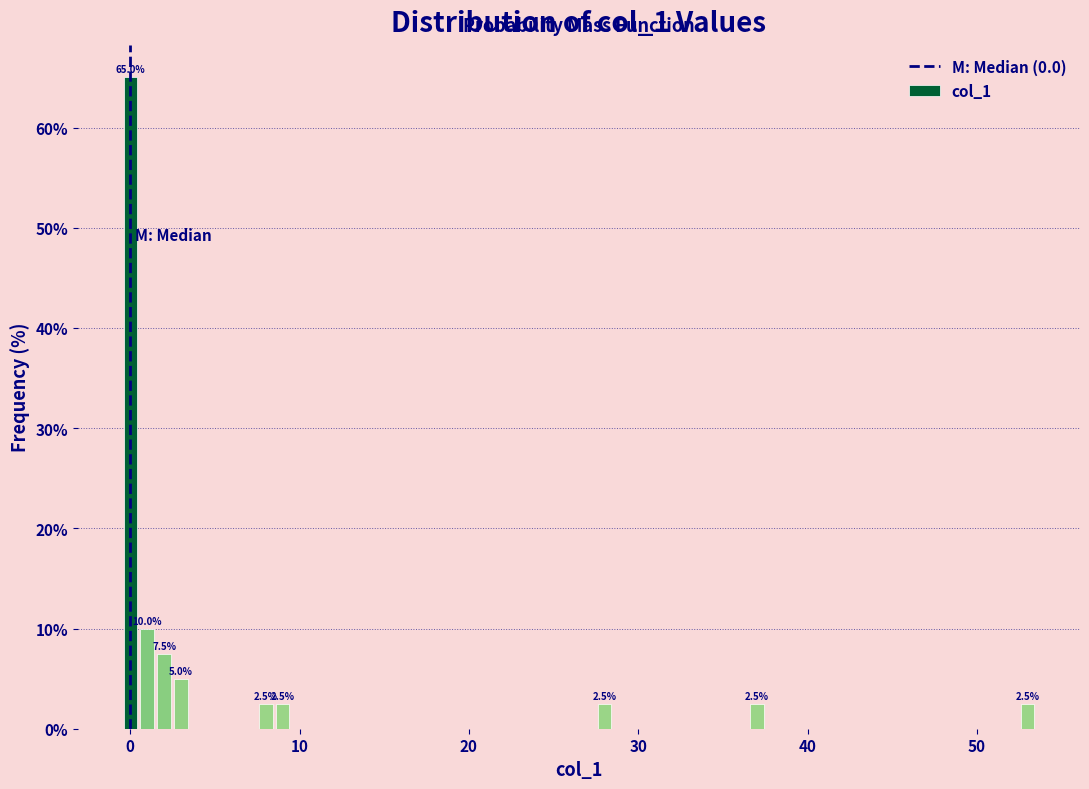

Read against the x-axis, roughly where is the centre of the tallest bar?

0